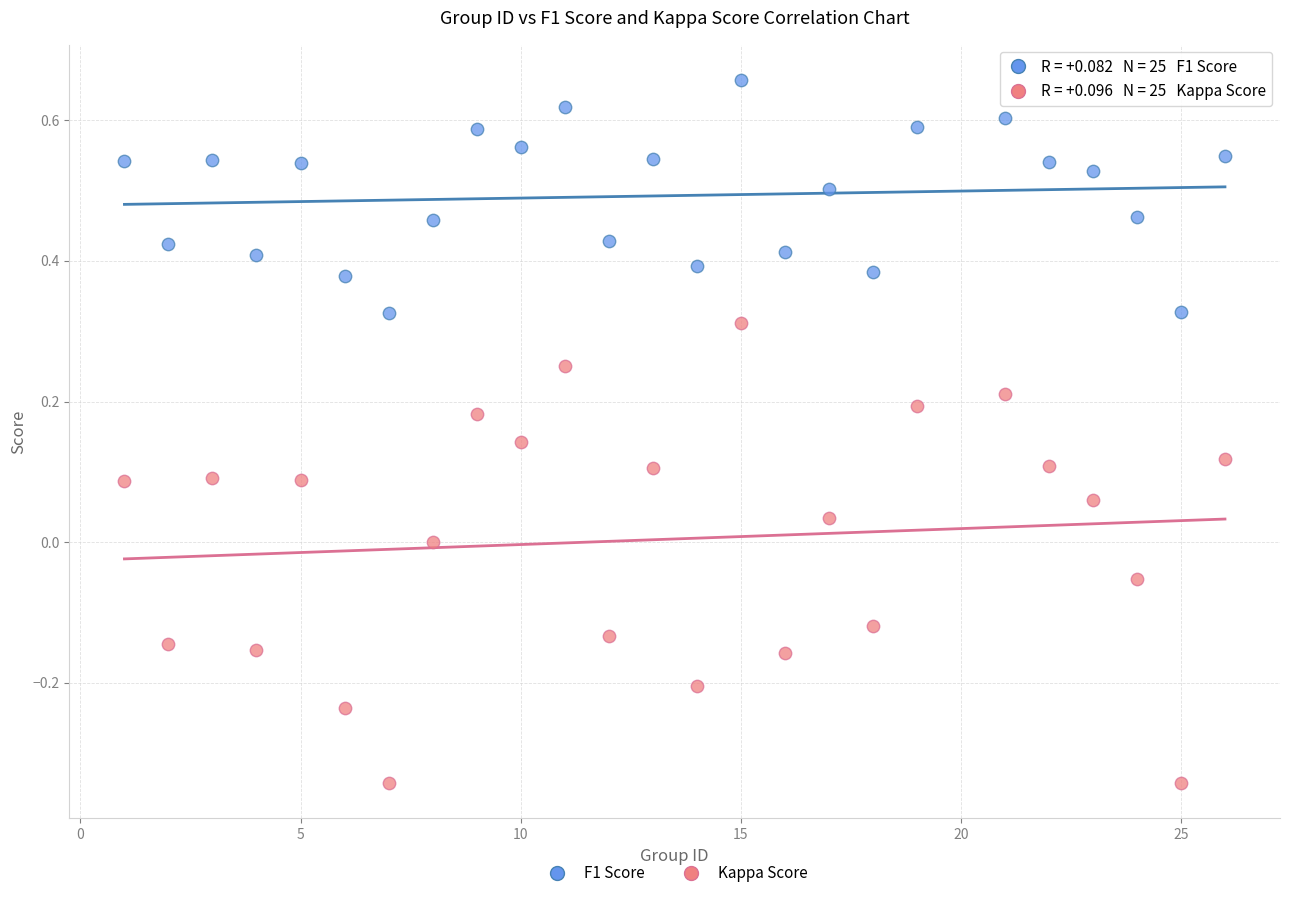

Which series contains the highest Y value?

F1 Score